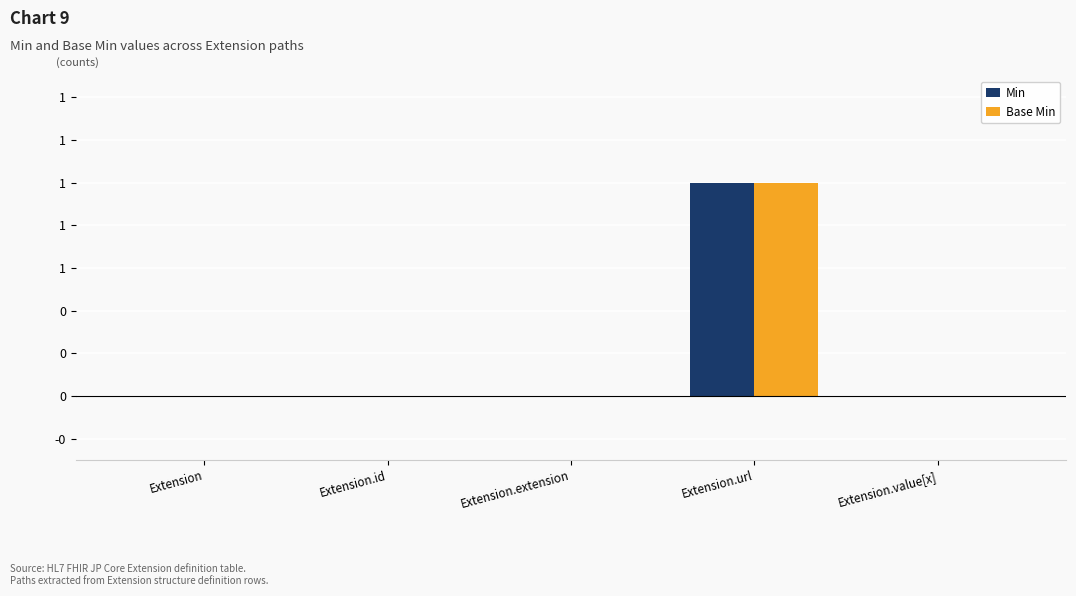

Is the value of Base Min at Extension.value[x] greater than the value of Min at Extension.value[x]?

No